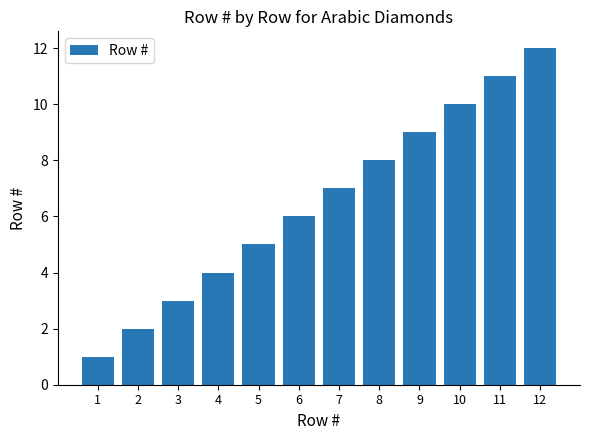

Reading right to left, extract all data points from this chart.

12	11	10	9	8	7	6	5	4	3	2	1